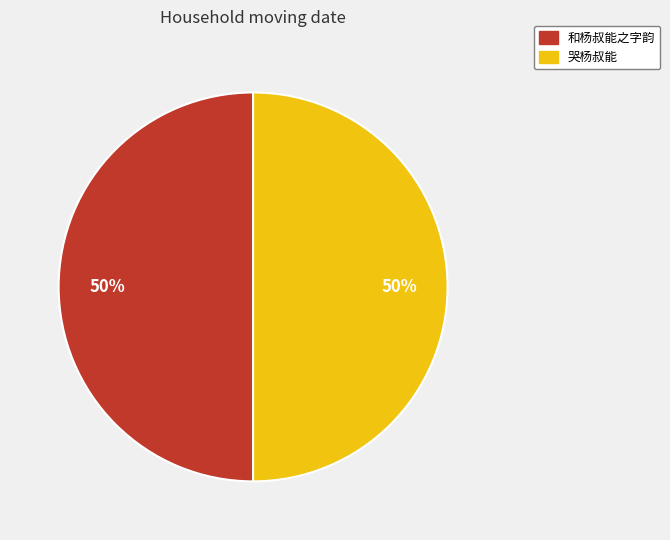

Combined, do 哭杨叔能 and 和杨叔能之字韵 account for over 50%?

Yes